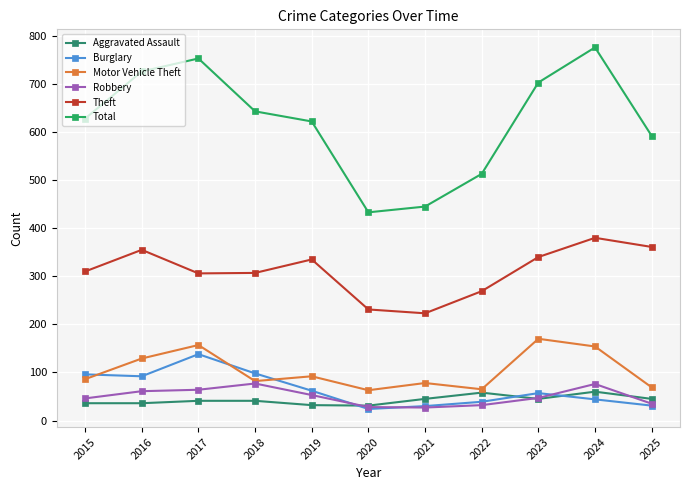

True or false: Robbery and Total intersect in this chart.

False